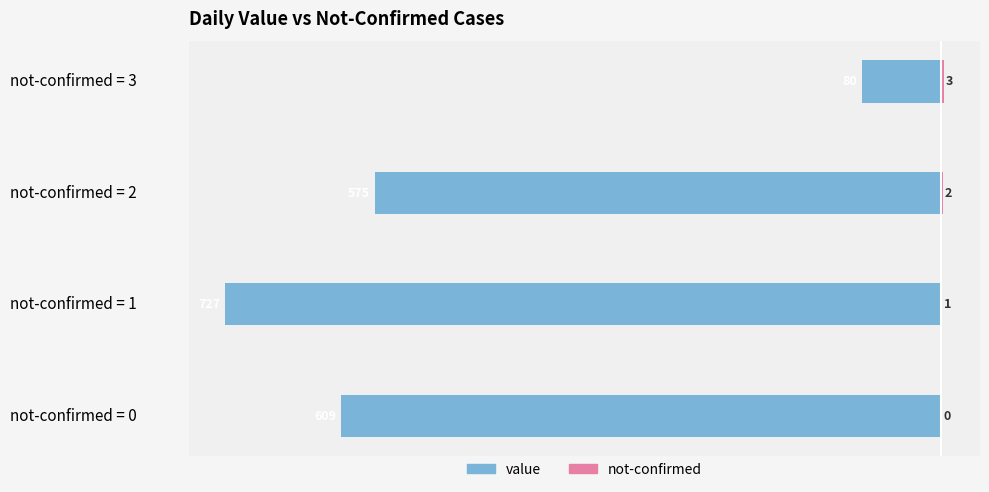

Rank the series by their maximum value, from lowest to highest.

value, not-confirmed